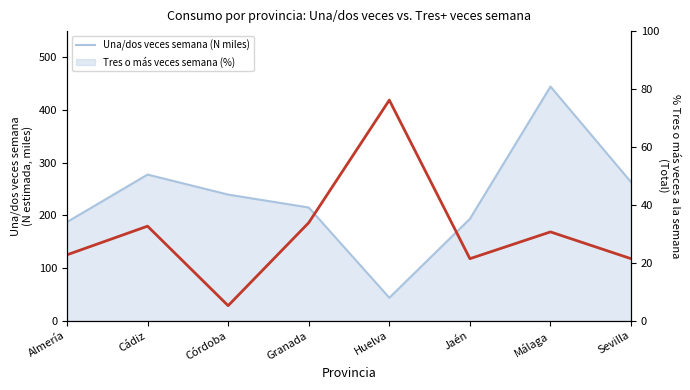

Is this an area chart (filled region under the line)?

No